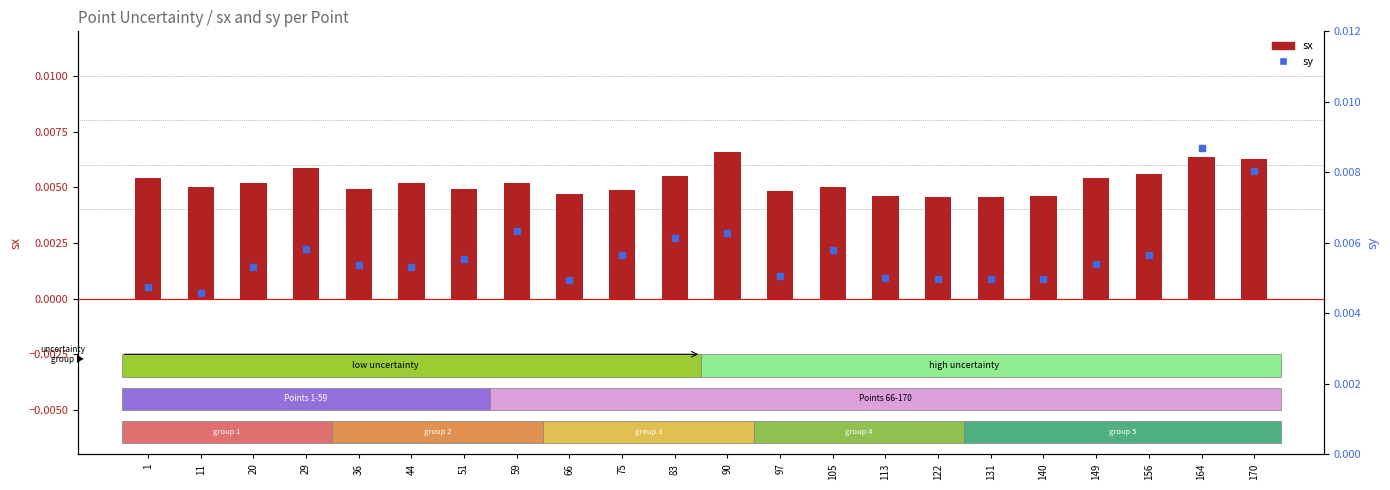

Which series has the largest Y range (max minus min)?

sy